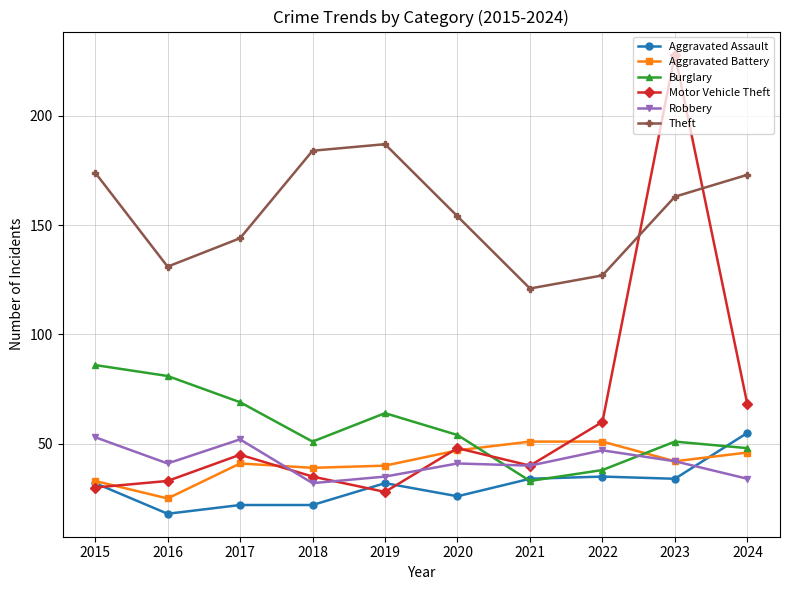

What is the lowest value of the Motor Vehicle Theft series?

28